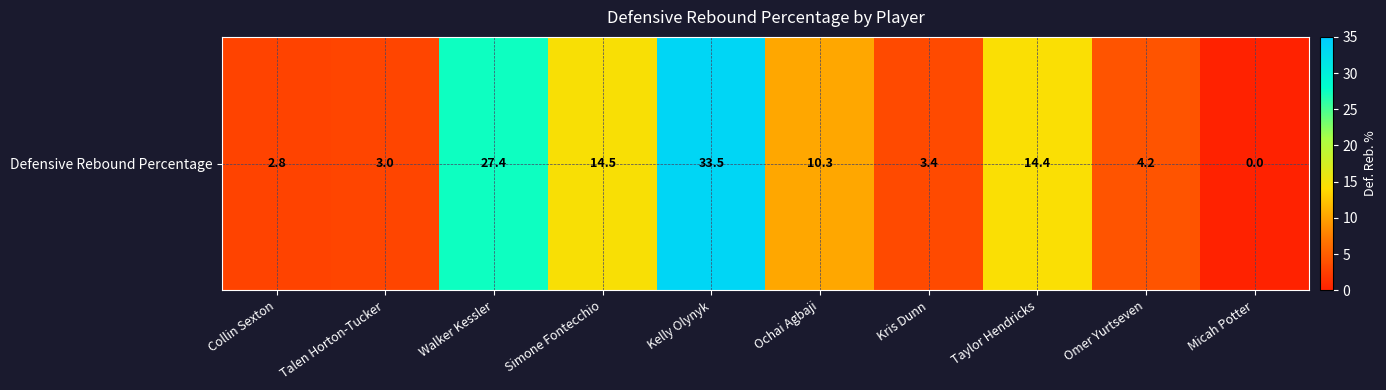

The chart shows a value of 6.9 at Taylor Hendricks. True or false?

False